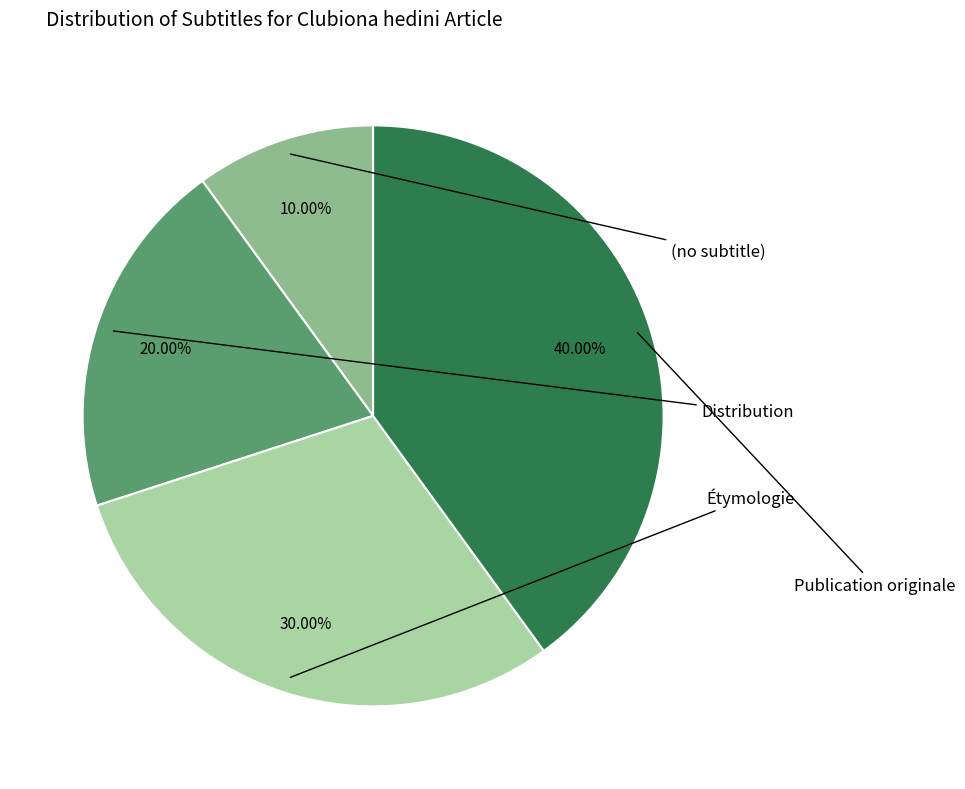

Is there any slice that represents more than half of the pie?

No